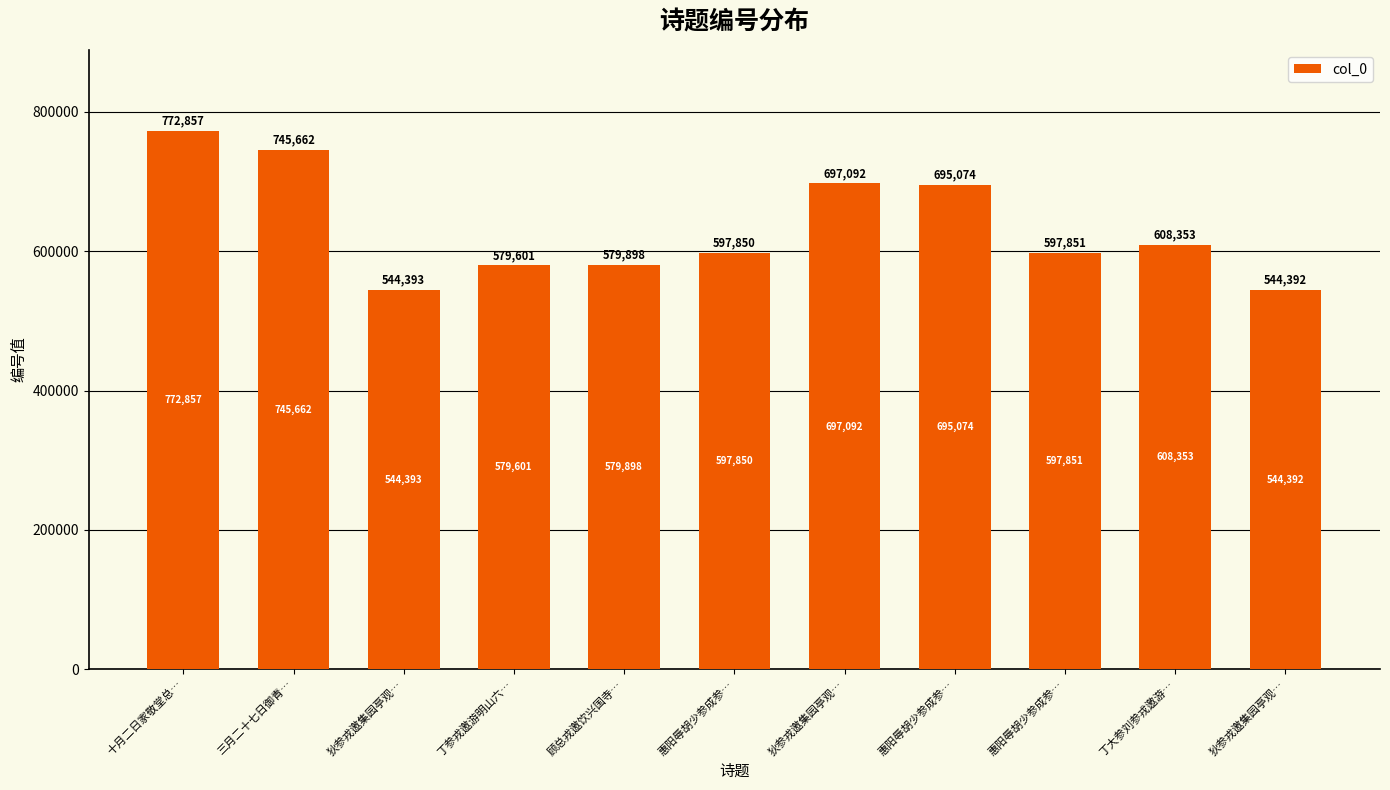

Are the bars horizontal?

No